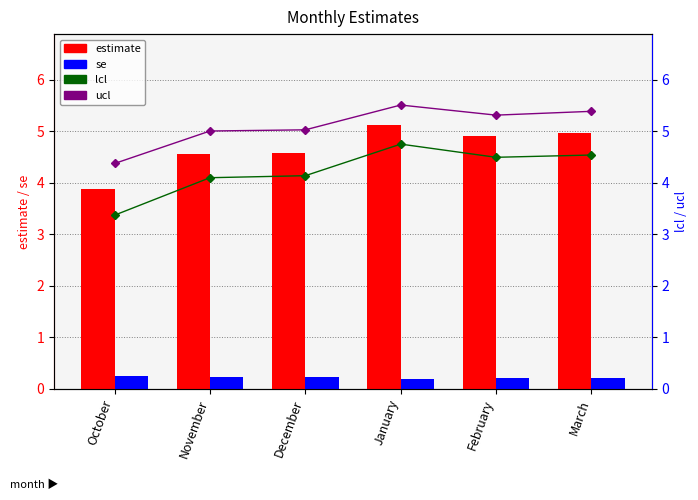

Reading right to left, transcribe all the data shown in this chart.

estimate: 5.0	4.9	5.1	4.6	4.5	3.9
se: 0.2	0.2	0.2	0.2	0.2	0.3
lcl: 4.5	4.5	4.7	4.1	4.1	3.4
ucl: 5.4	5.3	5.5	5.0	5.0	4.4